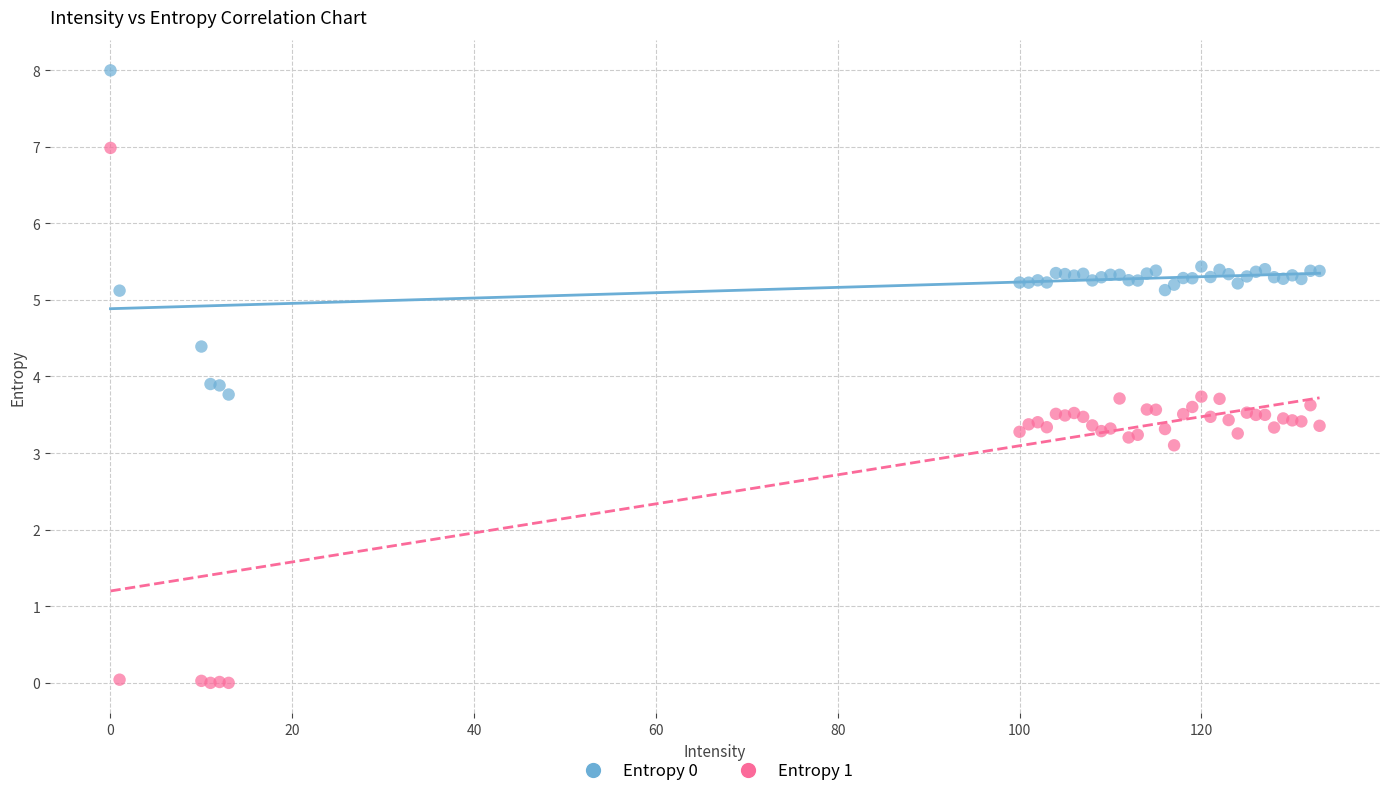

Which series reaches the minimum Y coordinate?

Entropy 1